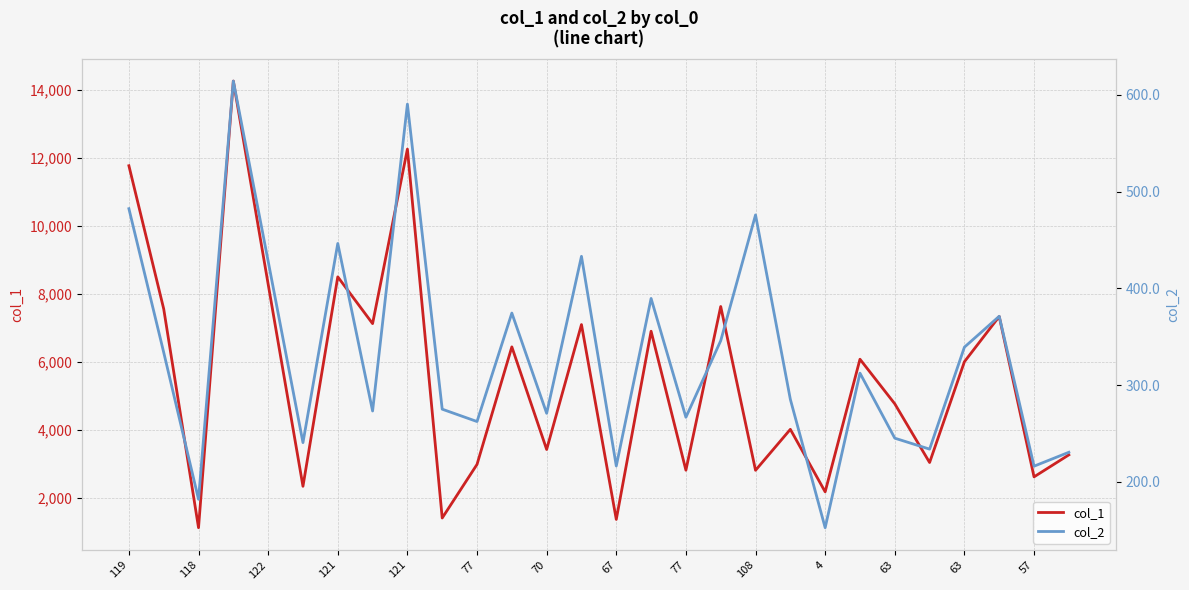

Reading left to right, what are all the values shown in this chart?

col_1: 11775.0	7560.0	1119.0	14268.0	8290.0	2338.0	8504.0	7127.0	12265.0	1405.0	2983.0	6442.0	3422.0	7099.0	1363.0	6903.0	2812.0	7631.0	2809.0	4015.0	2175.0	6079.0	4766.0	3038.0	6005.0	7337.0	2616.0	3263.0
col_2: 482.4	333.8	182.0	614.3	428.1	240.6	446.4	273.3	590.5	275.1	262.4	374.5	270.9	433.1	216.4	389.6	266.8	345.9	475.9	285.3	152.6	312.4	245.2	233.8	339.2	371.2	216.2	230.6